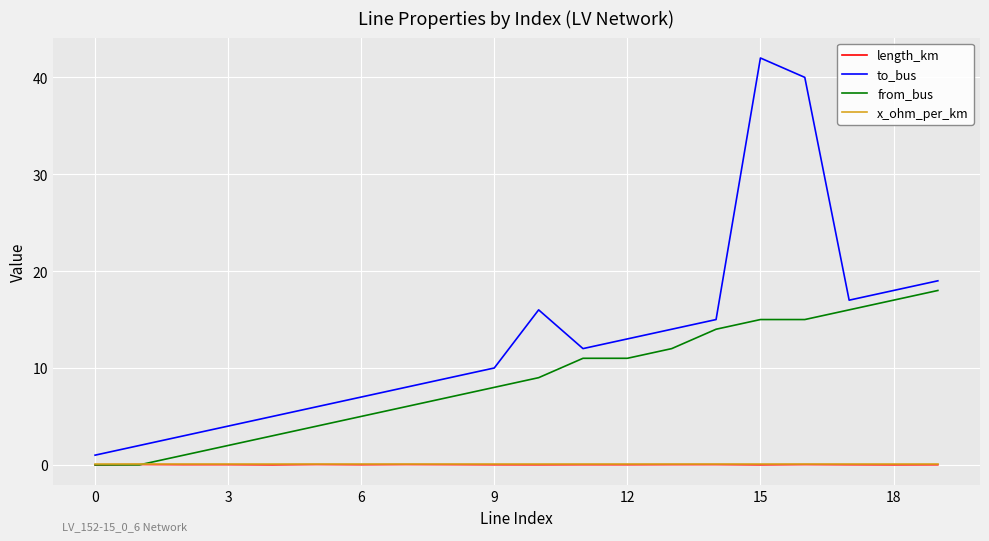

What is the difference between the maximum and minimum values in the from_bus series?

18.0